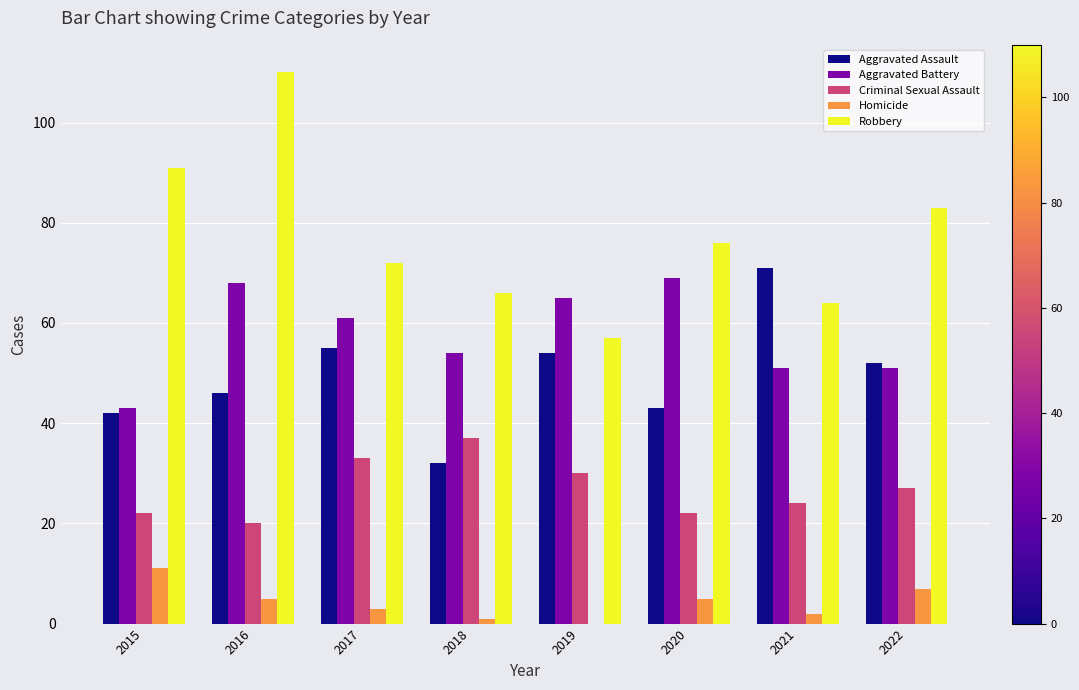

At which label does Aggravated Battery first exceed 61?

2016